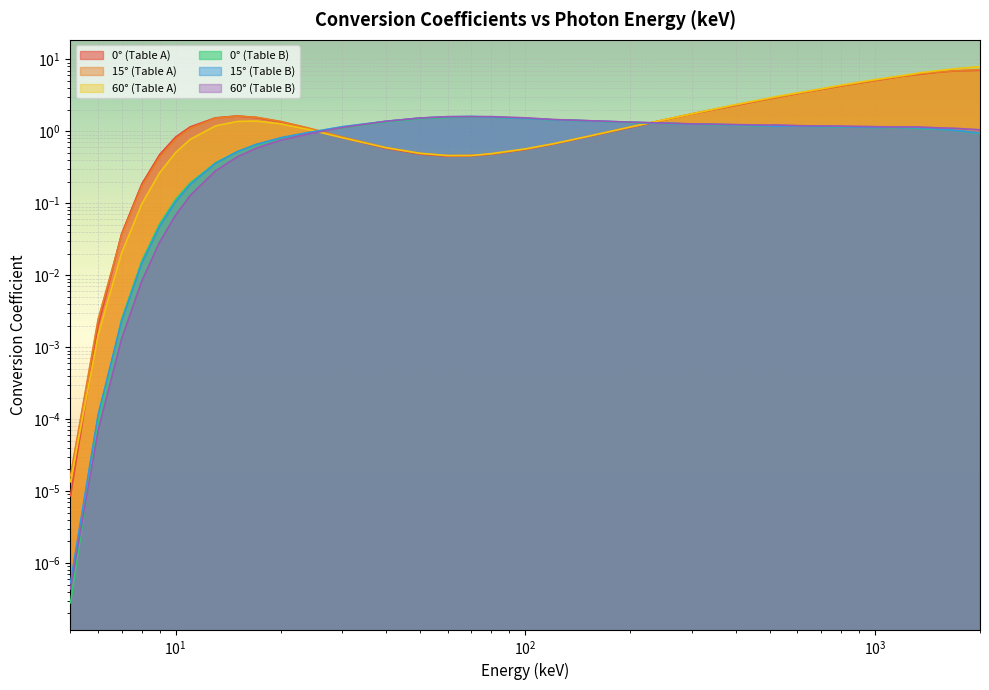

At how many categories does at least one series exceed 1?

32